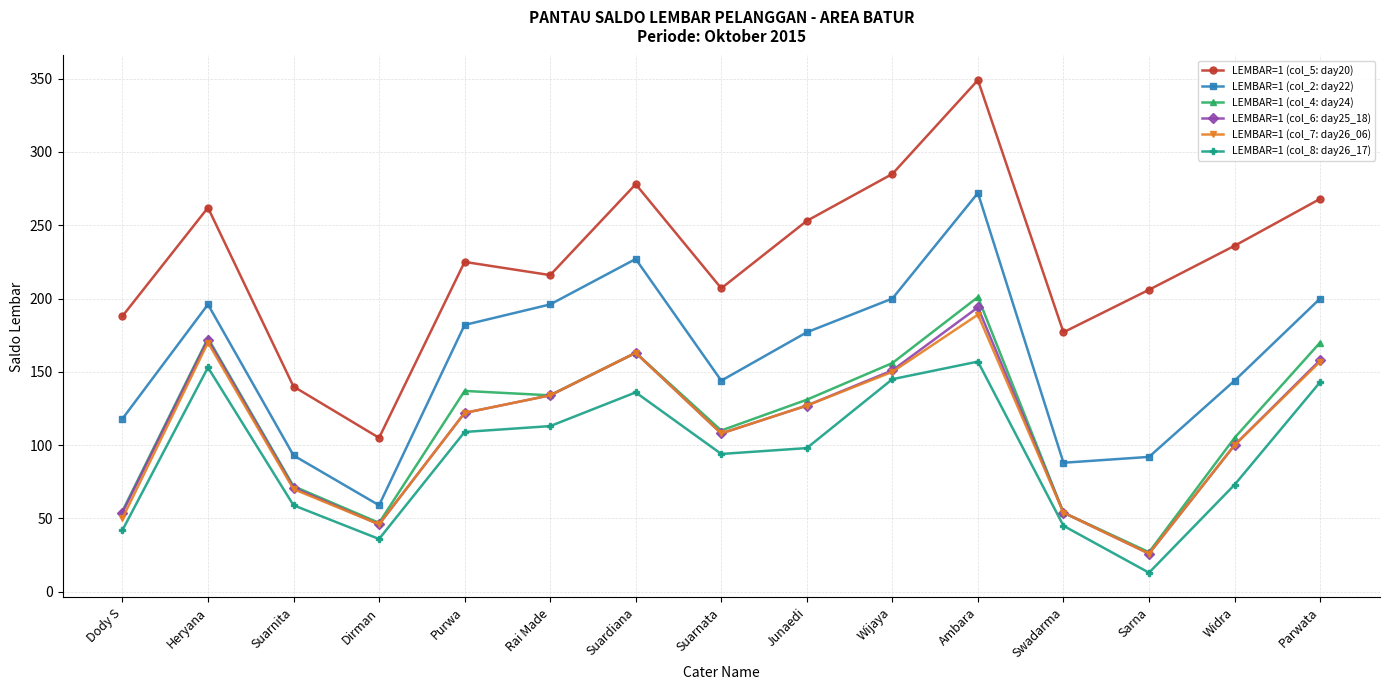

Which series has the widest spread of values?

LEMBAR=1 (col_5: day20)